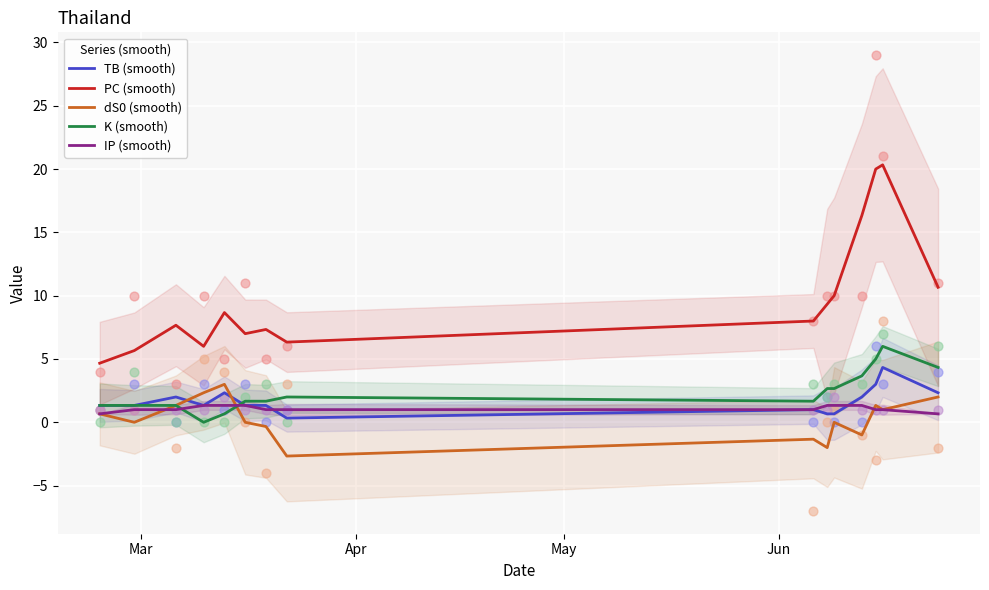

At how many categories does at least one series exceed 10?

4